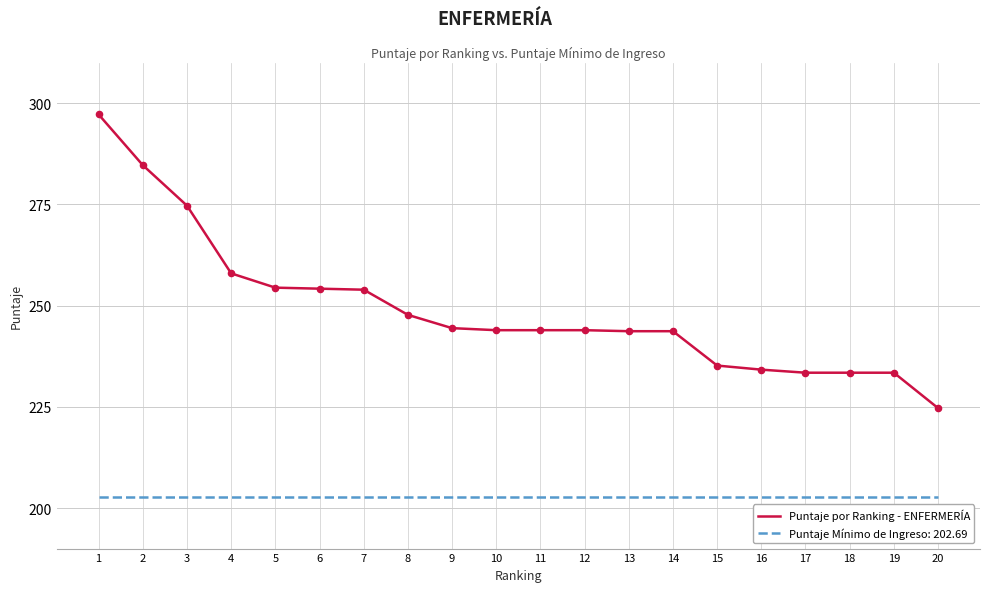

Between 5 and 15, which series saw the biggest shift?

Puntaje por Ranking - ENFERMERÍA